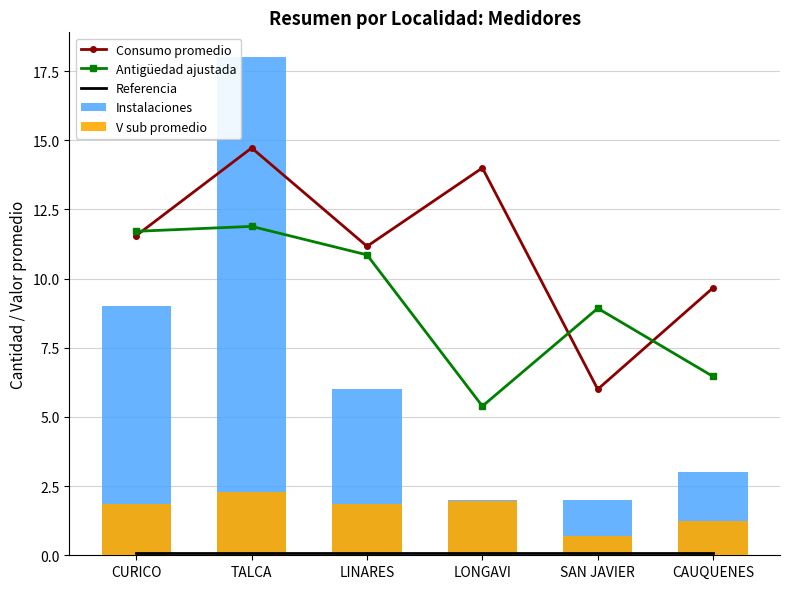

Is the value of Consumo promedio at TALCA greater than the value of Referencia at TALCA?

Yes